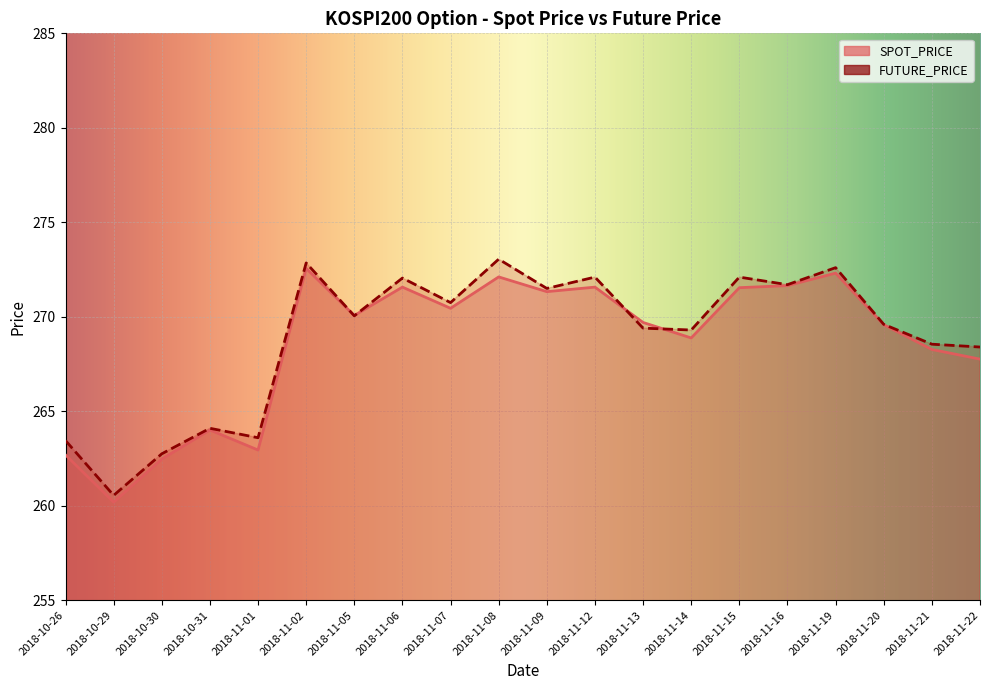

What is the minimum value for SPOT_PRICE?

260.2